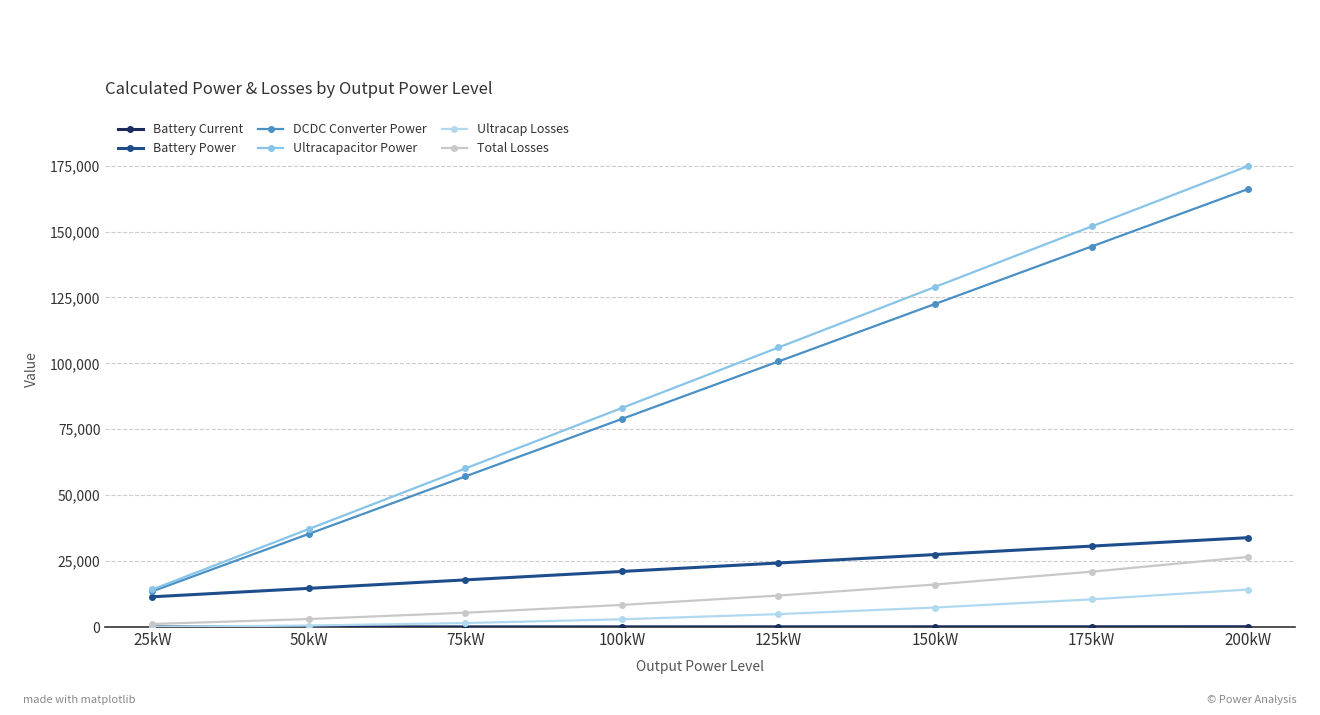

Between 75kW and 150kW, which series saw the biggest shift?

Ultracapacitor Power